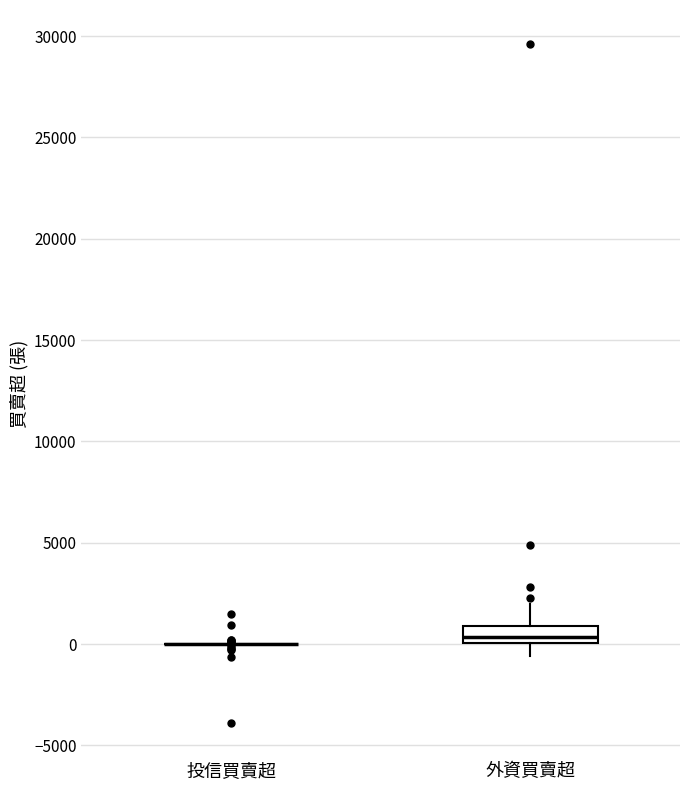

Comparing the boxes themselves (not the whiskers), which one is the tallest?

外資買賣超